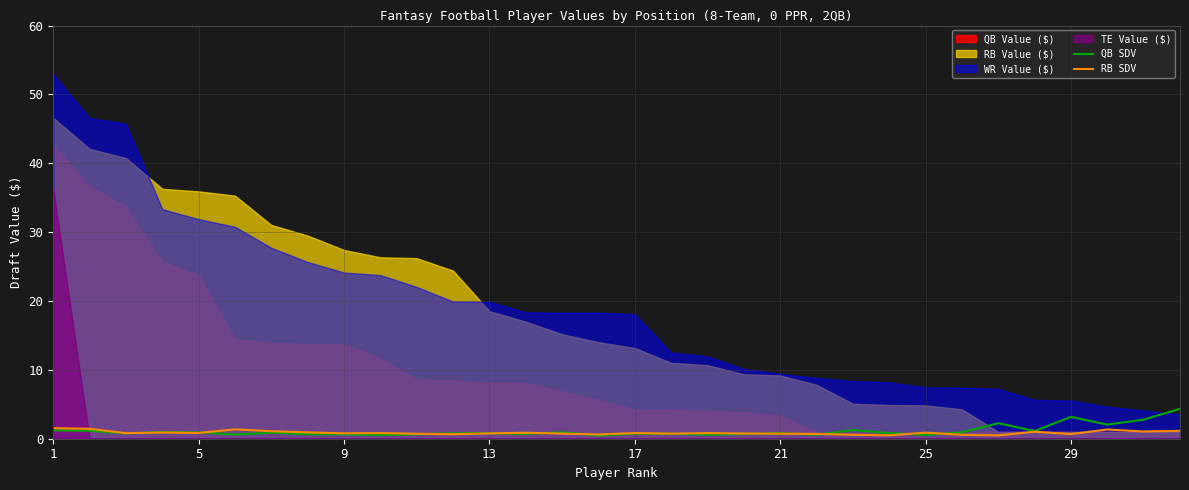

In QB SDV, how many points are higher than both neighbors (excluding endpoints)?

9